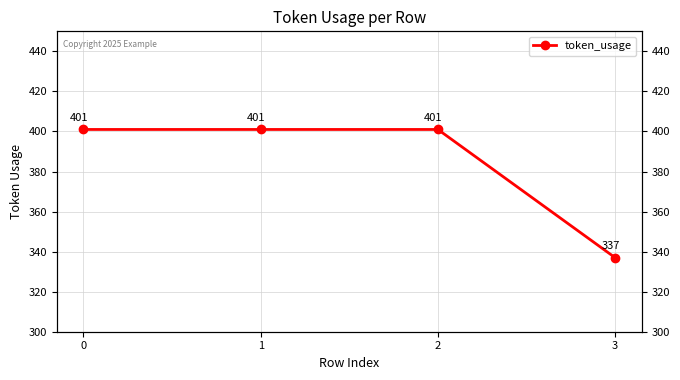

Rank the categories by value from lowest to highest.

3, 0, 1, 2